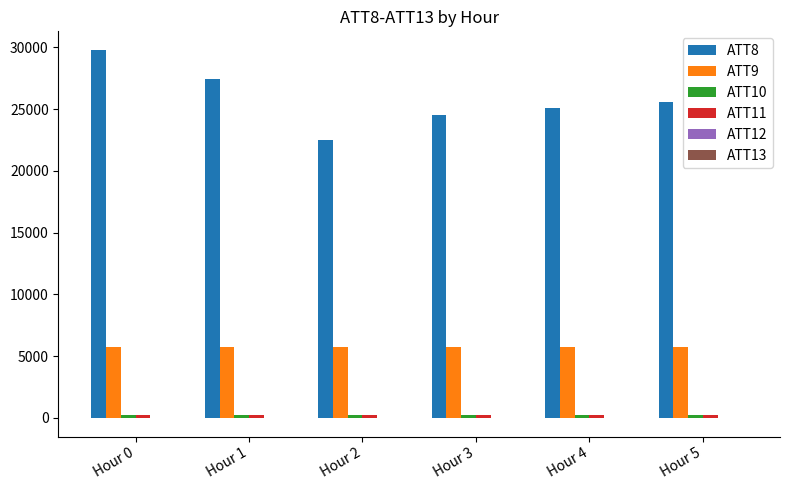

What is the sum of all ATT9 values?

34402.7